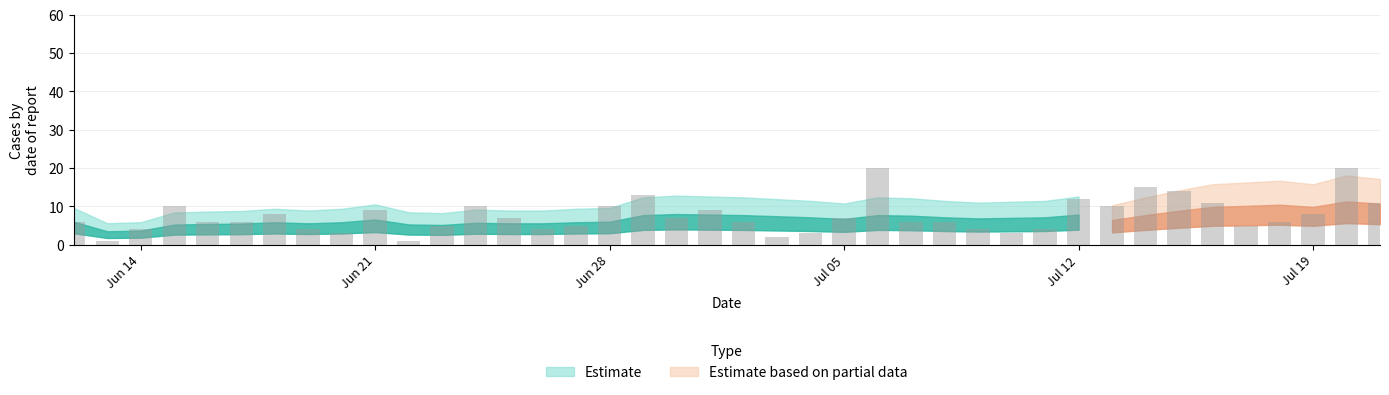

What is the sum of all values?

201